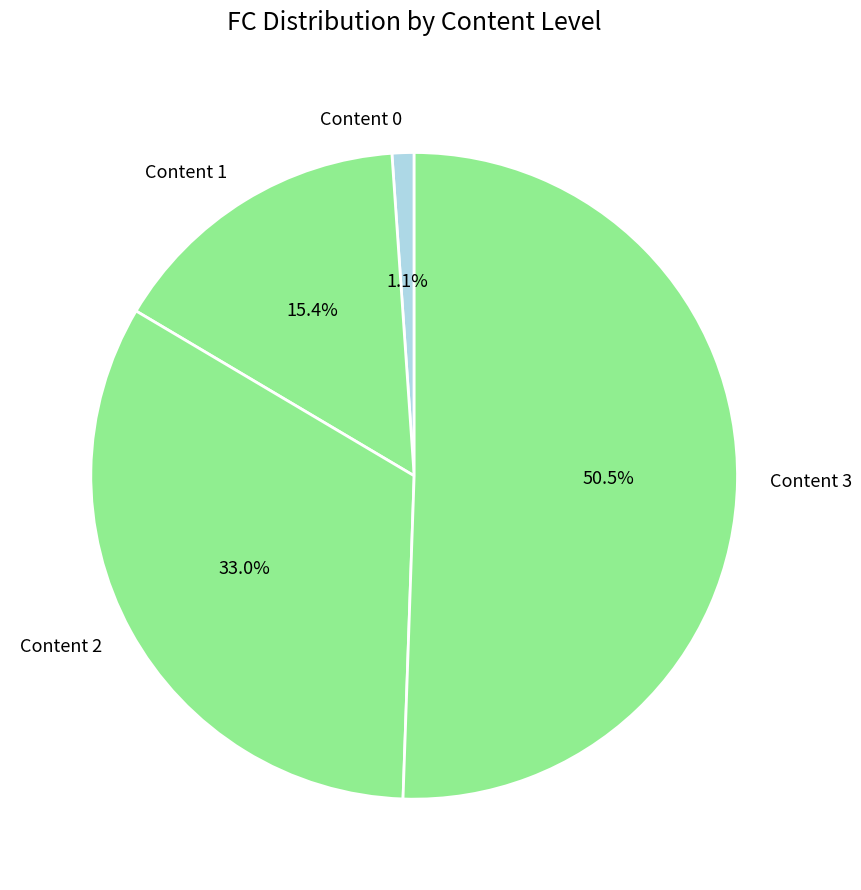

To the nearest percent, what is the difference between the Content 2 and Content 1 slice percentages?

18%